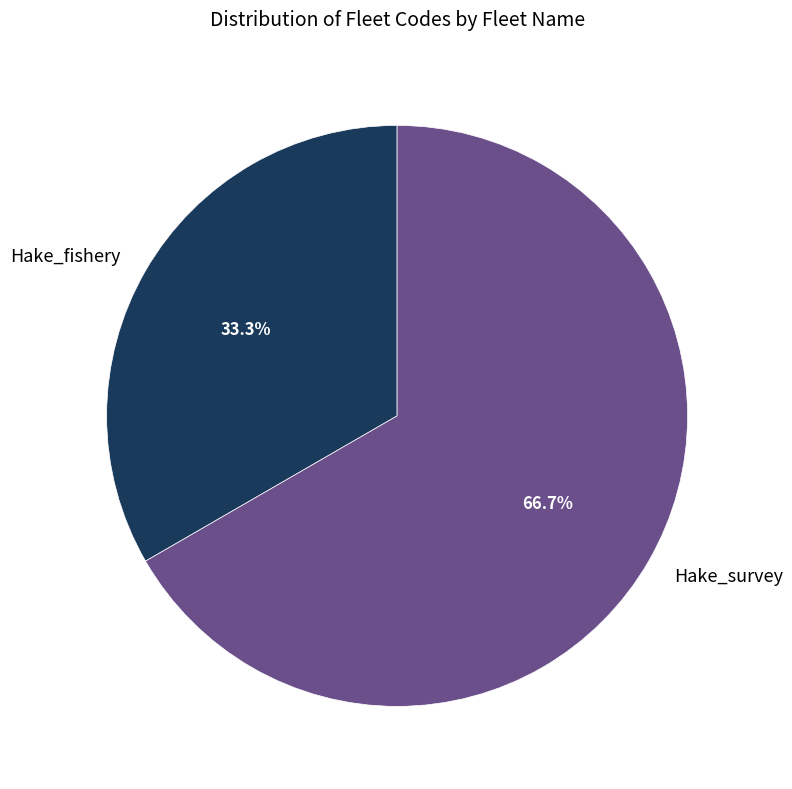

Is there a majority slice in this chart?

Yes